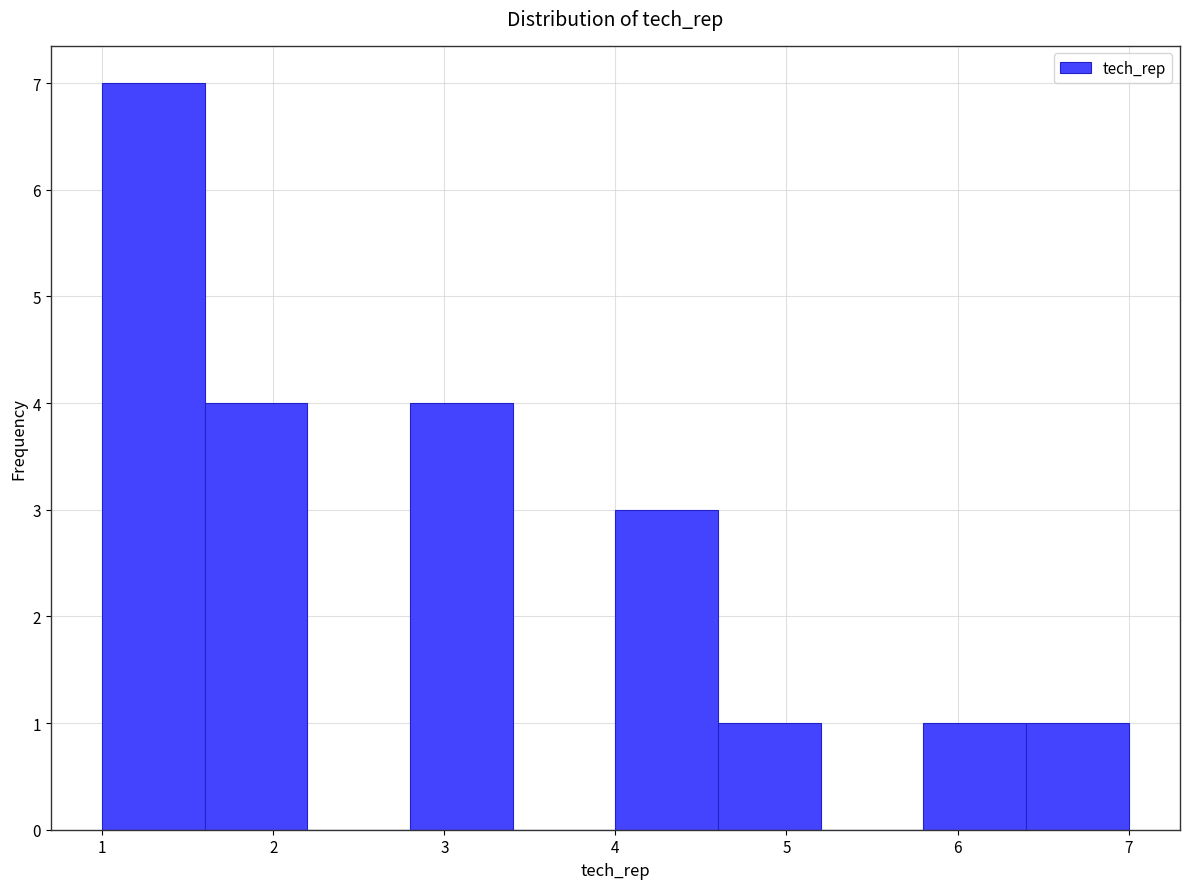

Reading left to right, transcribe this chart: for each bar, give the range it covers on the x-axis and its height. The values are not printed on the chart, so give them approximately, as read against the axis.

1.0 to 1.6: 7
1.6 to 2.2: 4
2.2 to 2.8: 0
2.8 to 3.4: 4
3.4 to 4.0: 0
4.0 to 4.6: 3
4.6 to 5.2: 1
5.2 to 5.8: 0
5.8 to 6.4: 1
6.4 to 7.0: 1